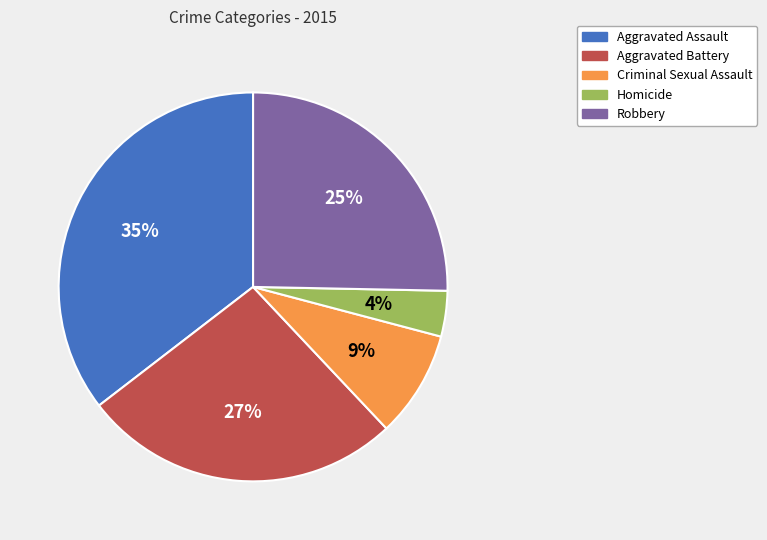

To the nearest percent, what is the average slice percentage?

20%